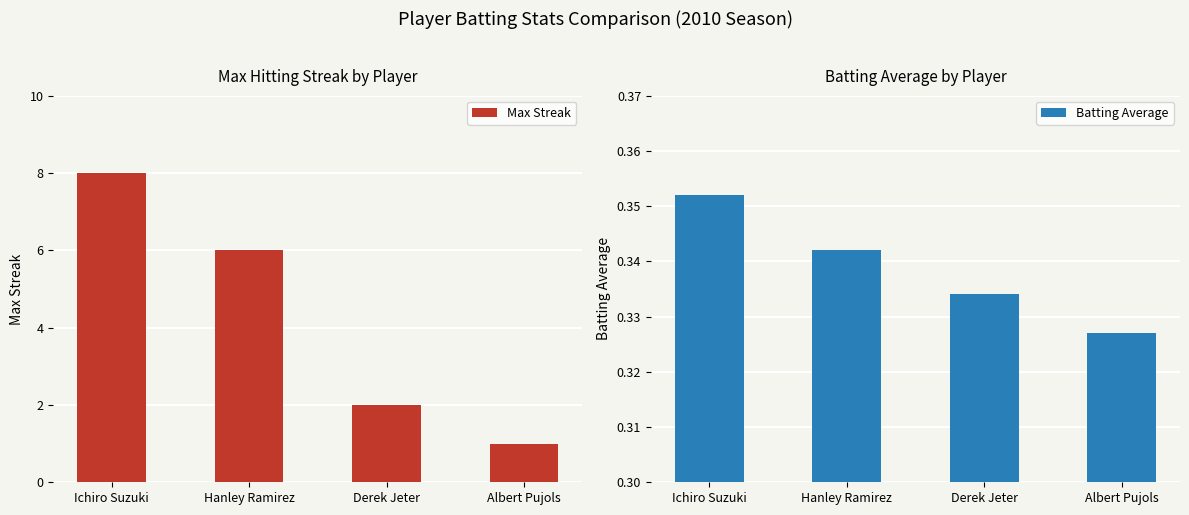

What is the label of the 1st bar from the left?

Ichiro Suzuki